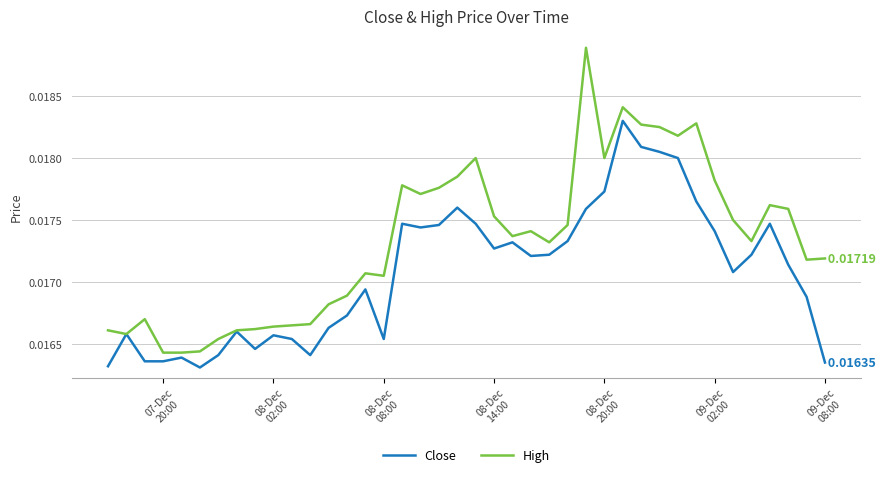

Which series has the largest total across all categories?

High